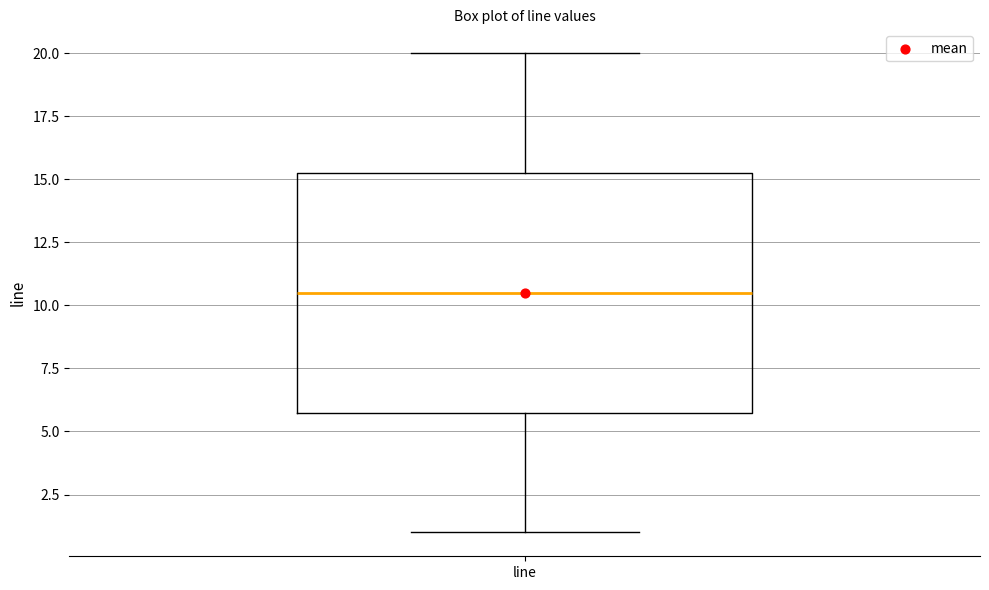

Transcribe this box plot: give where the median line is, the range the box spans, and where the two whiskers end, as read against the y-axis. The values are not printed on the chart, so give them approximately, as read against the axis.

median 10.5, box 6.0 to 15.5, whiskers 1.0 to 20.0